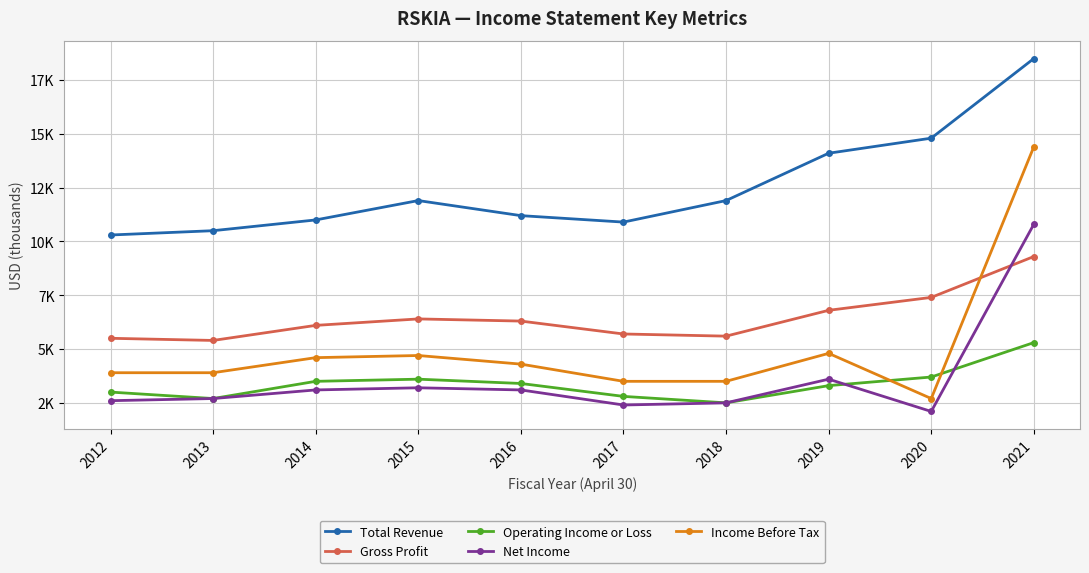

Which category has the highest value in the Total Revenue series?

2021